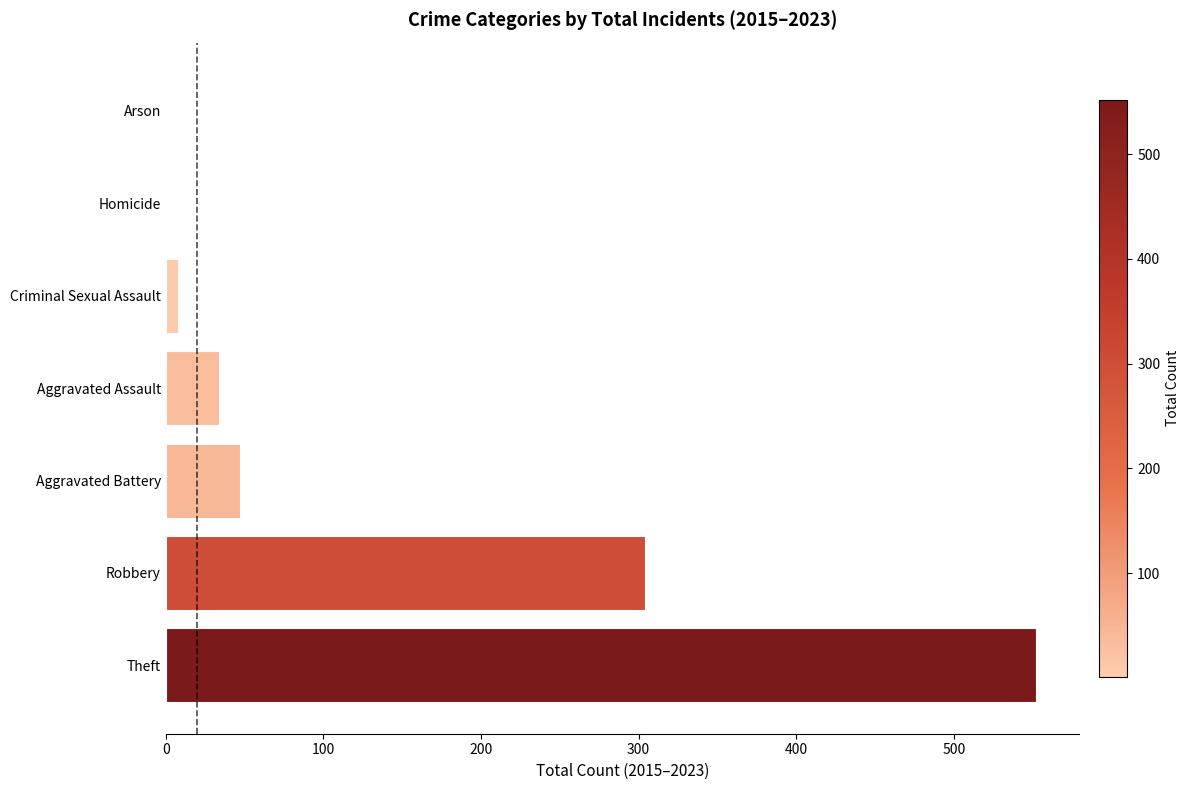

What is the average value?

135